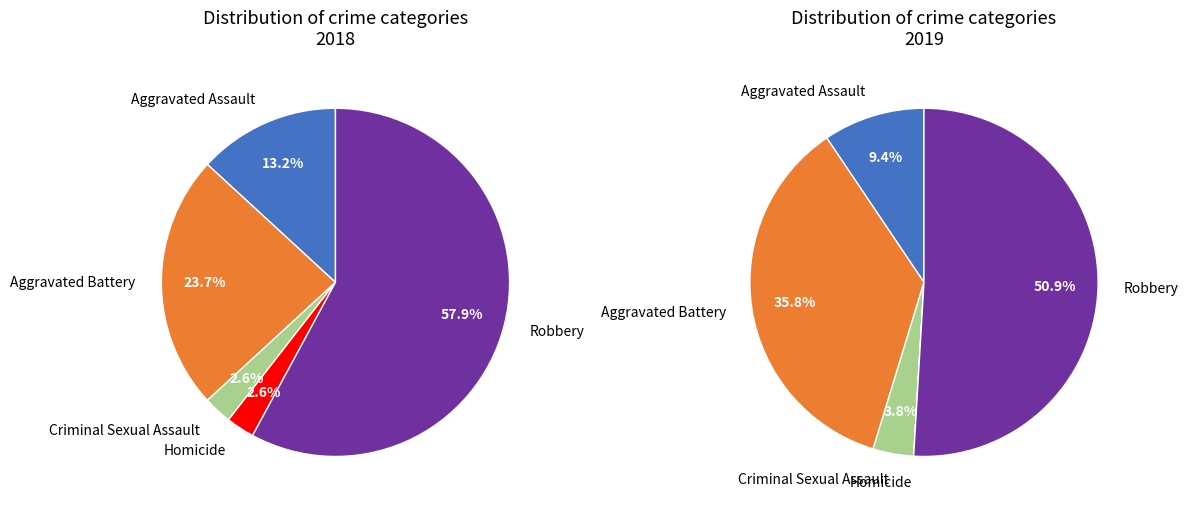

What is the difference between the highest and lowest values at 2?

1